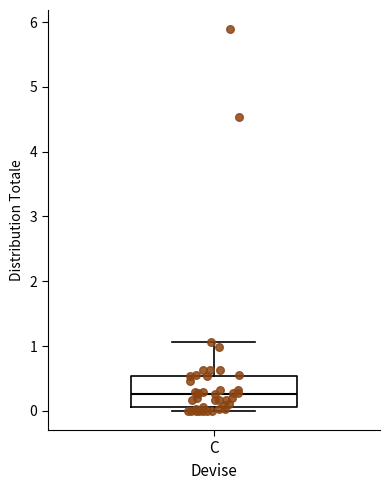

Read this box plot against the y-axis: the position of the median line, the range covered by the box, and the ends of both whiskers. The values are not printed on the chart, so give them approximately, as read against the axis.

median 0.3, box 0.1 to 0.5, whiskers 0.0 to 1.1